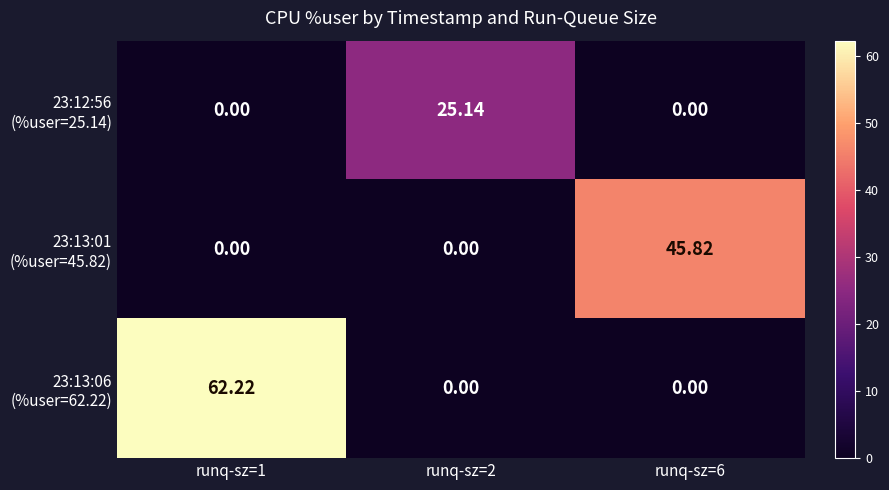

Count the number of categories in the chart.

3